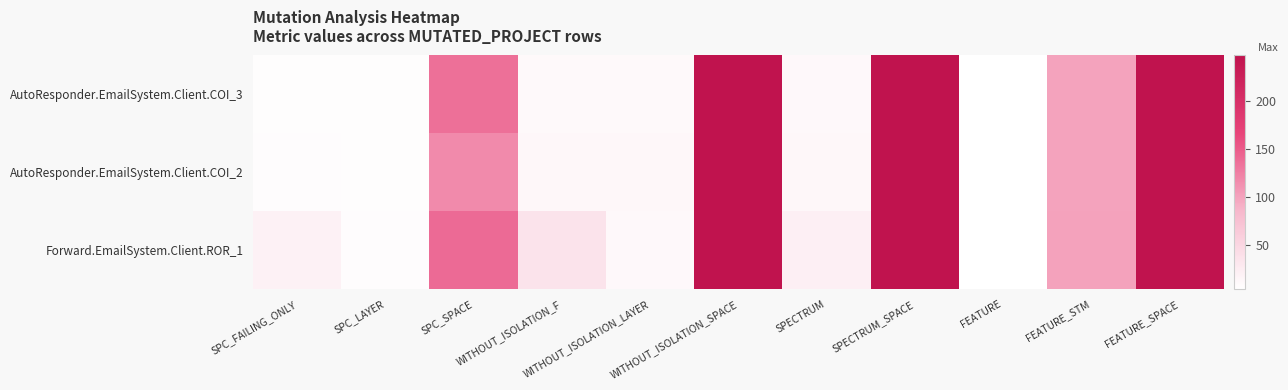

Reading left to right, extract all data points from this chart.

AutoResponder.EmailSystem.Client.COI_3: SPC_FAILING_ONLY=6	SPC_LAYER=6	SPC_SPACE=135	WITHOUT_ISOLATION_F=11	WITHOUT_ISOLATION_LAYER=11	WITHOUT_ISOLATION_SPACE=247	SPECTRUM=12	SPECTRUM_SPACE=247	FEATURE=4	FEATURE_STM=99	FEATURE_SPACE=247
AutoResponder.EmailSystem.Client.COI_2: SPC_FAILING_ONLY=7	SPC_LAYER=6	SPC_SPACE=117	WITHOUT_ISOLATION_F=13	WITHOUT_ISOLATION_LAYER=13	WITHOUT_ISOLATION_SPACE=247	SPECTRUM=13	SPECTRUM_SPACE=247	FEATURE=4	FEATURE_STM=99	FEATURE_SPACE=247
Forward.EmailSystem.Client.ROR_1: SPC_FAILING_ONLY=20	SPC_LAYER=7	SPC_SPACE=139	WITHOUT_ISOLATION_F=36	WITHOUT_ISOLATION_LAYER=12	WITHOUT_ISOLATION_SPACE=247	SPECTRUM=22	SPECTRUM_SPACE=247	FEATURE=4	FEATURE_STM=100	FEATURE_SPACE=247